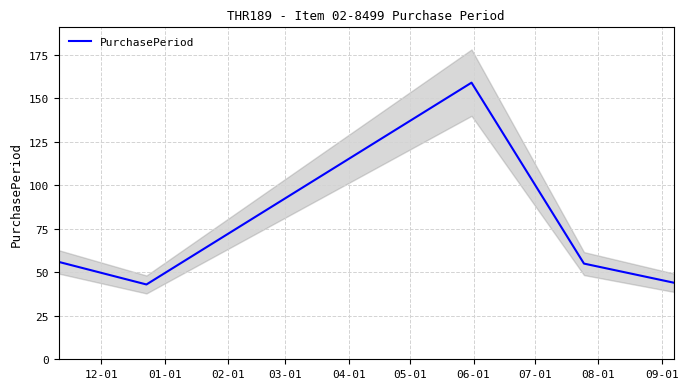

Reading left to right, list all the values displayed in this chart.

56	43	159	55	44